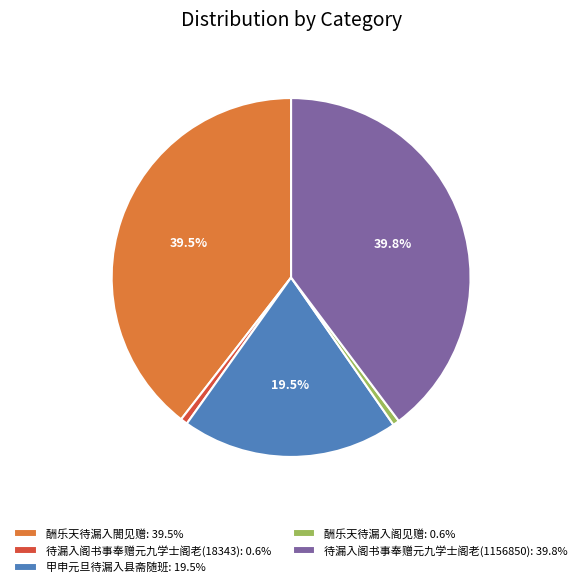

Is the sum of 待漏入阁书事奉赠元九学士阁老(1156850): 39.8% and 酬乐天待漏入阁见赠: 0.6% greater than half?

No